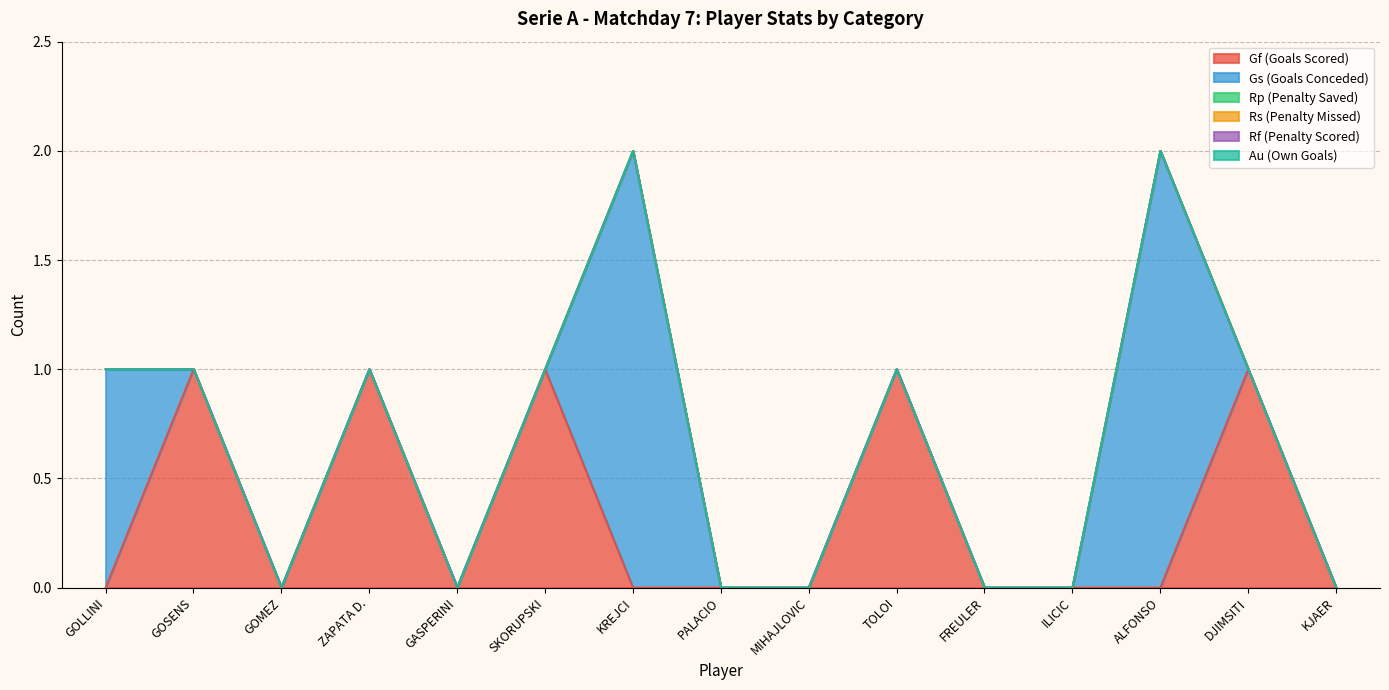

At which label does Gs (Goals Conceded) reach its peak?

KREJCI